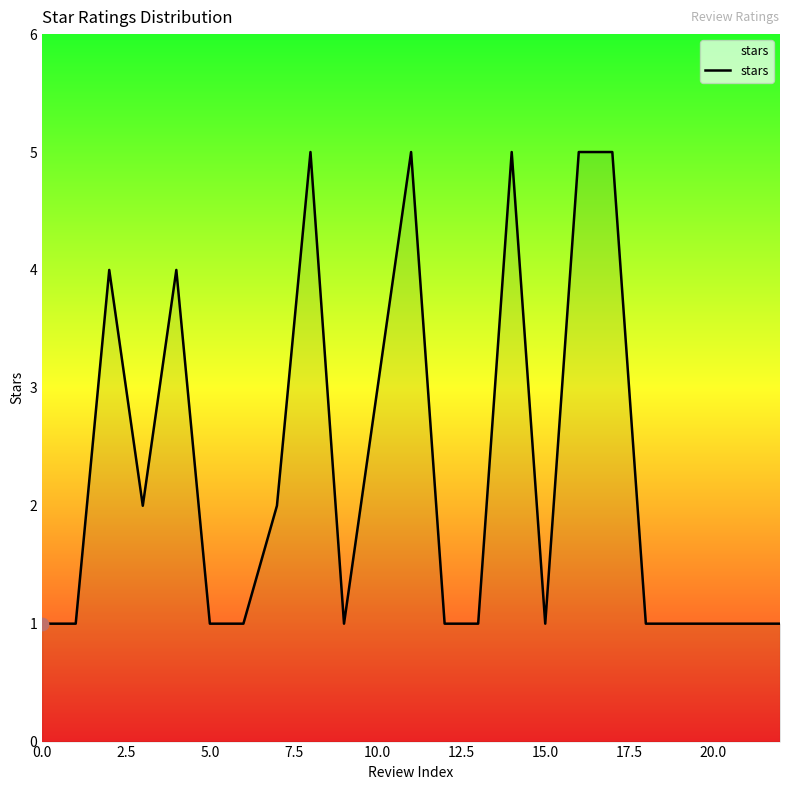

What is the greatest value displayed?

5